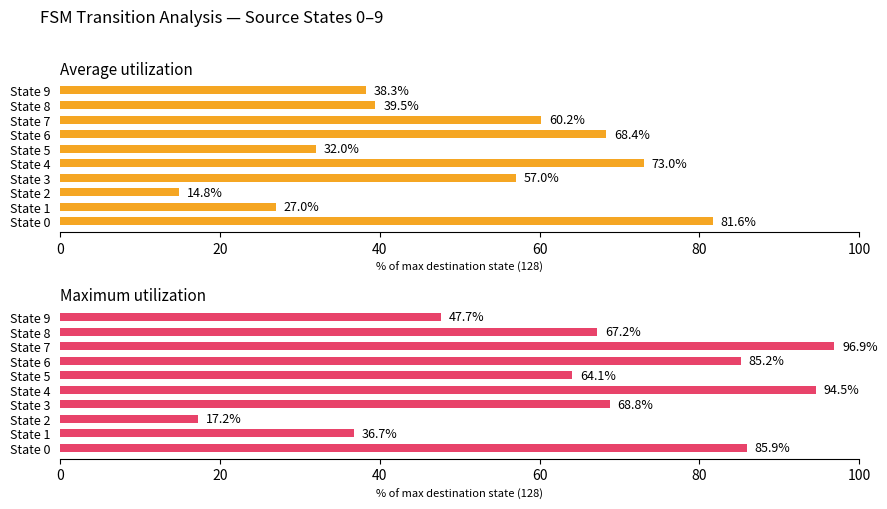

Which series has the widest spread of values?

Maximum utilization